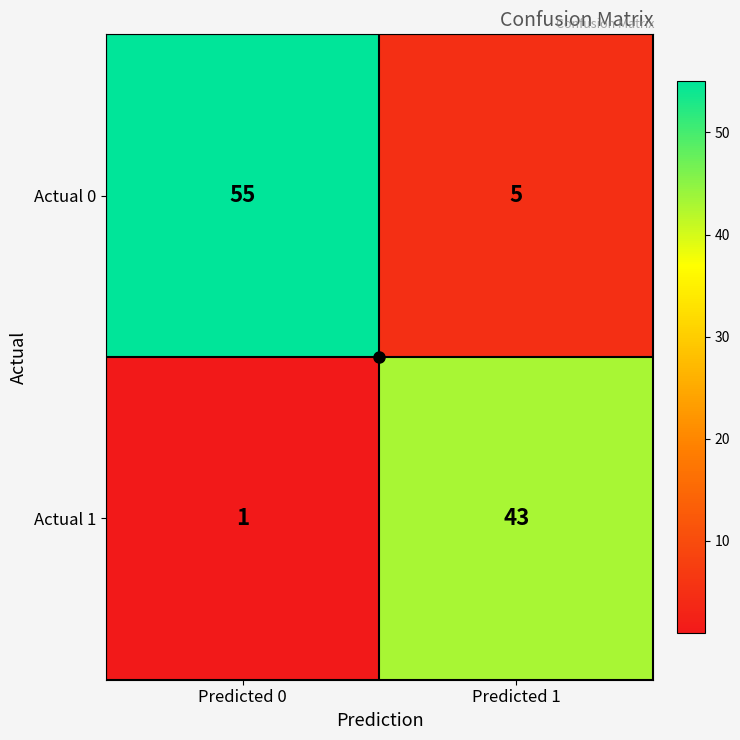

Rank the series at Predicted 1 from highest to lowest value.

Actual 1, Actual 0